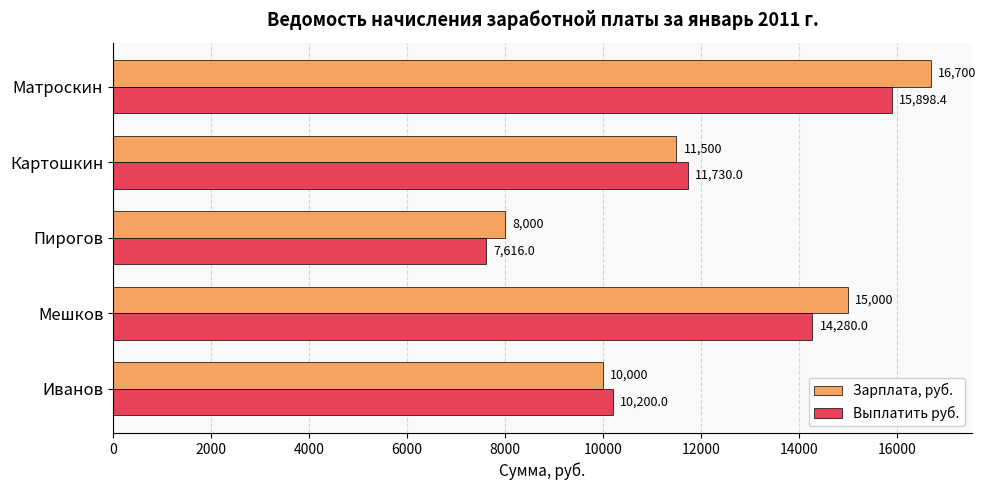

What is the sum of all Зарплата, руб. values?

61200.0